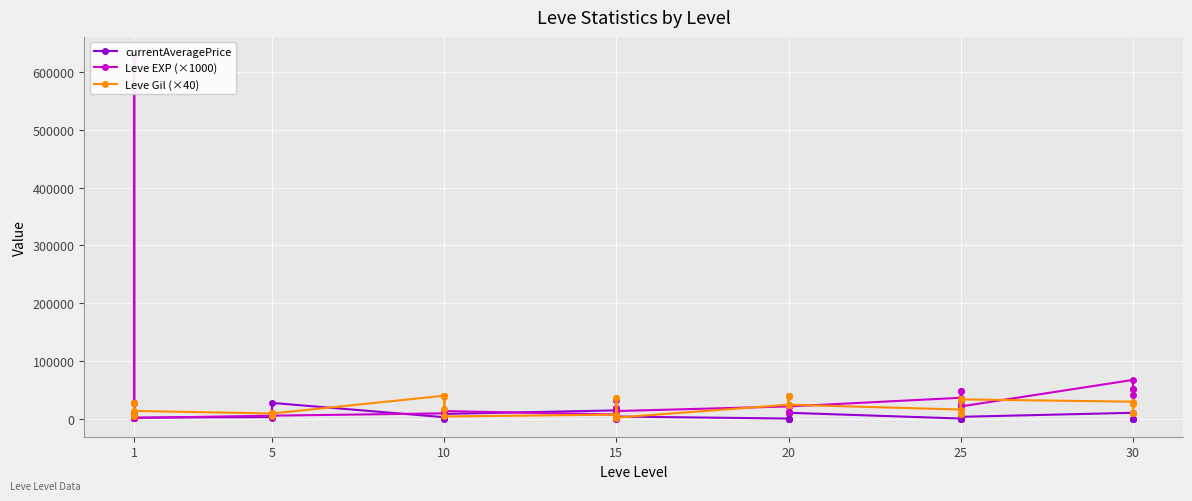

How many interior local peaks does the Leve Gil (×40) series have?

8